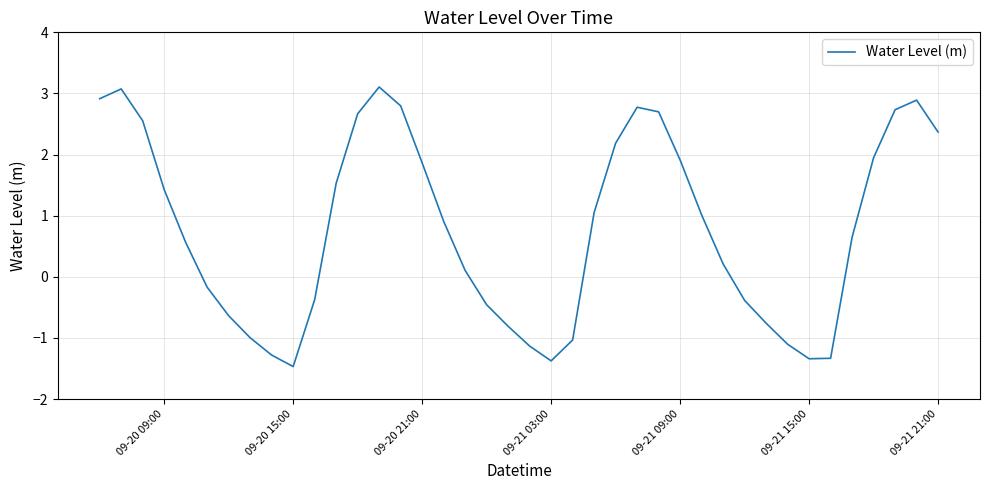

What is the sum of all values?

31.3